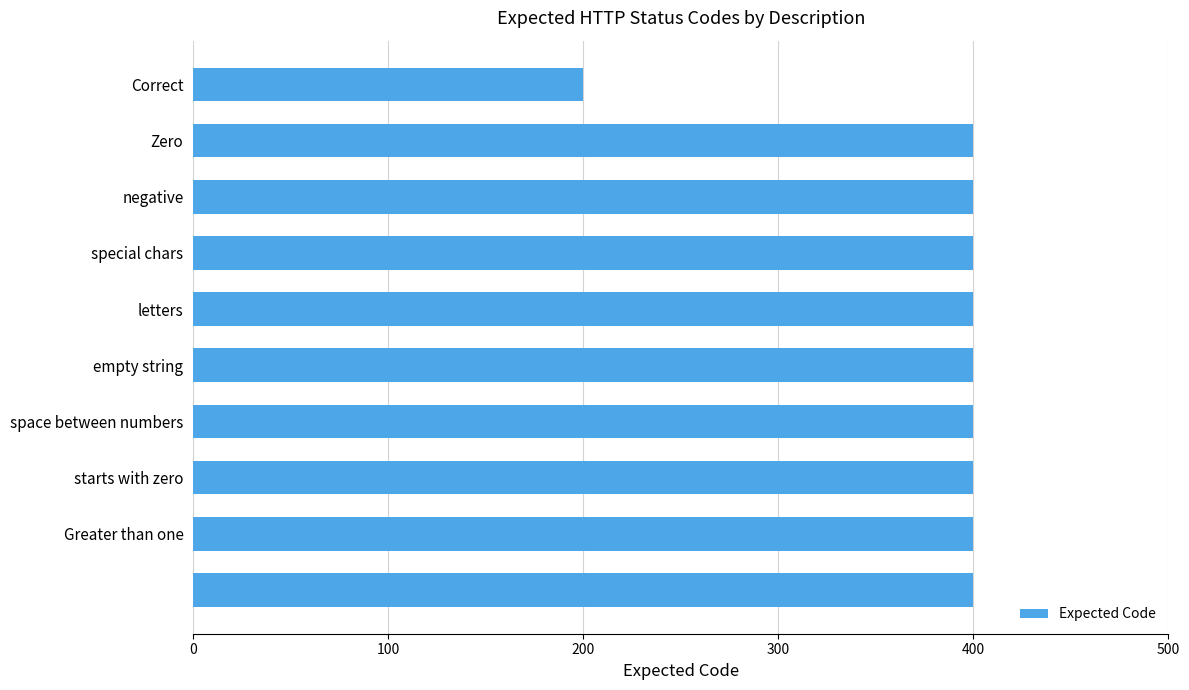

What is the greatest value displayed?

400